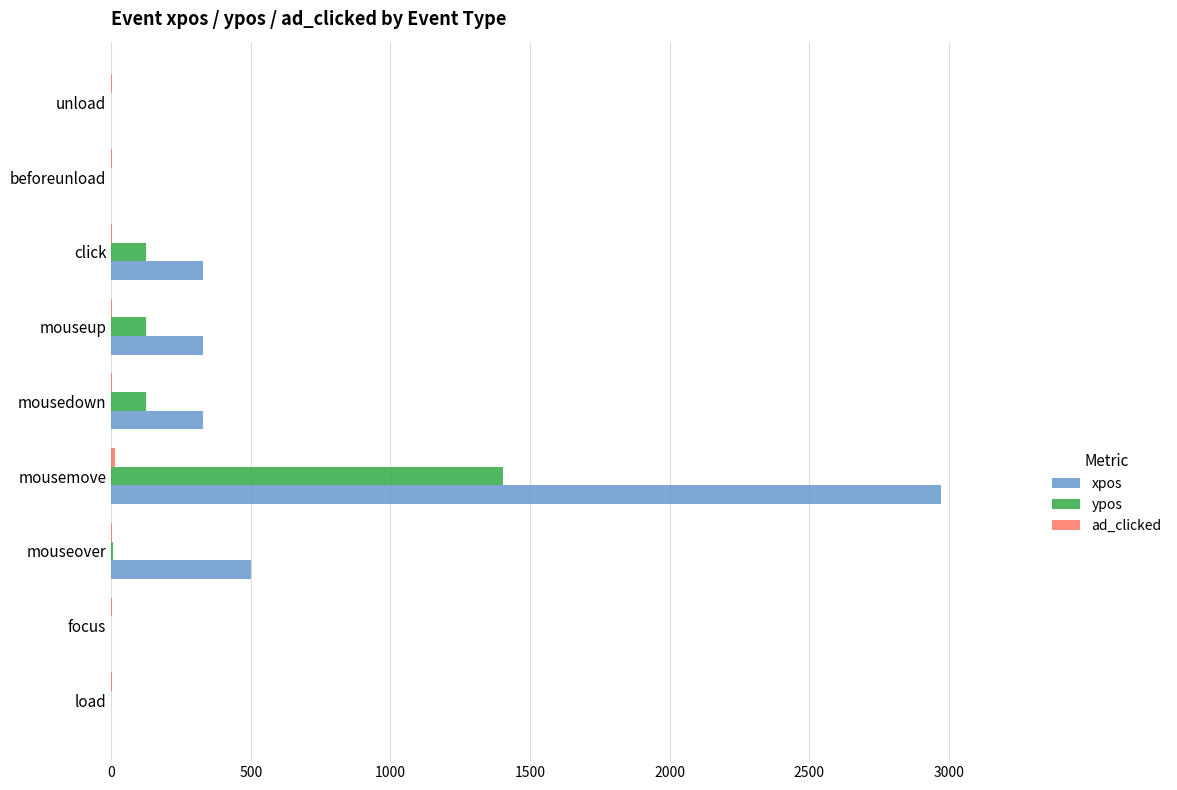

True or false: ypos has a value of 1402 at mousemove.

True